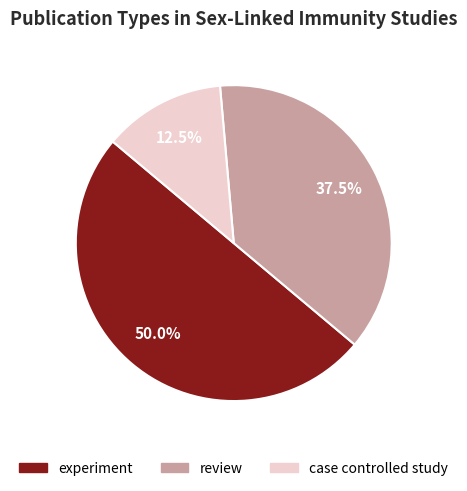

What is the largest slice in the pie chart?

experiment